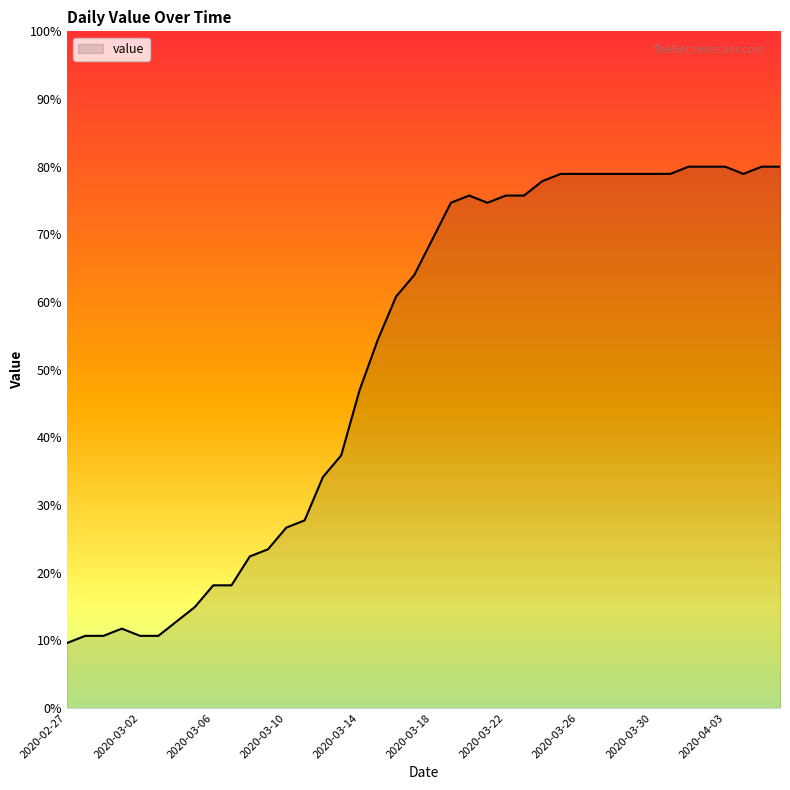

What is the greatest value displayed?

80.0